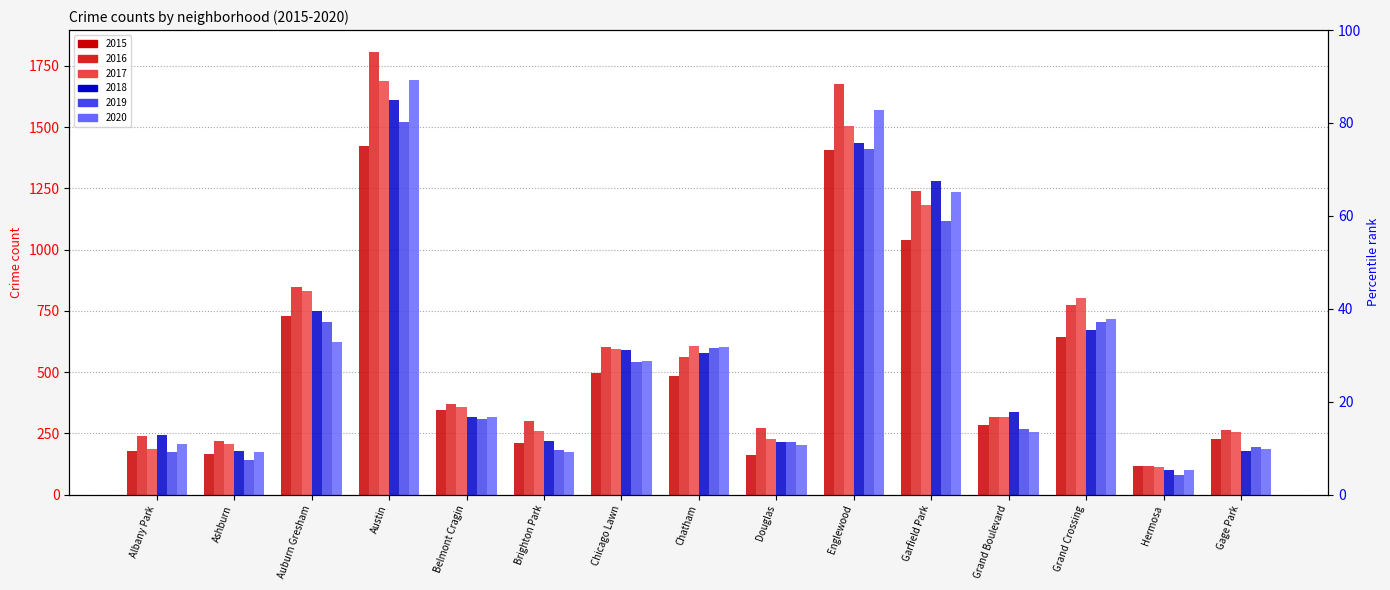

What is the smallest value displayed?

79